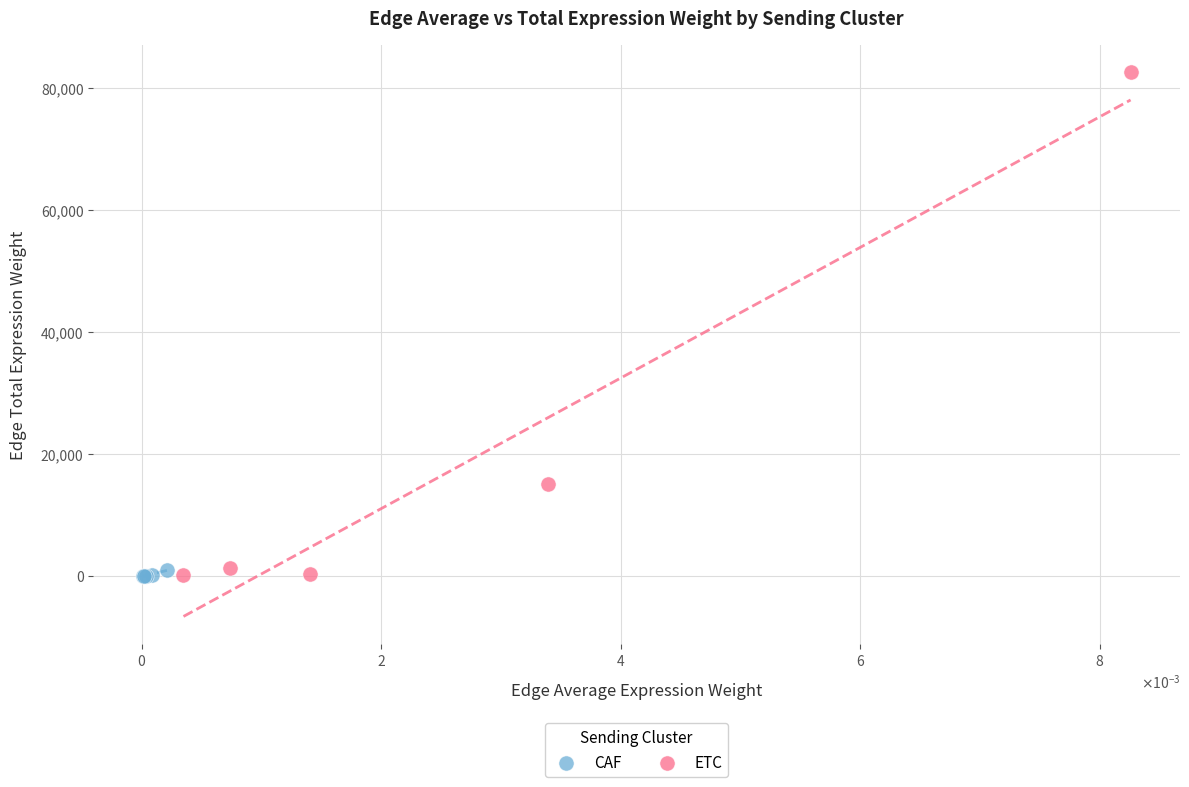

Which series has the widest spread of Y values?

ETC